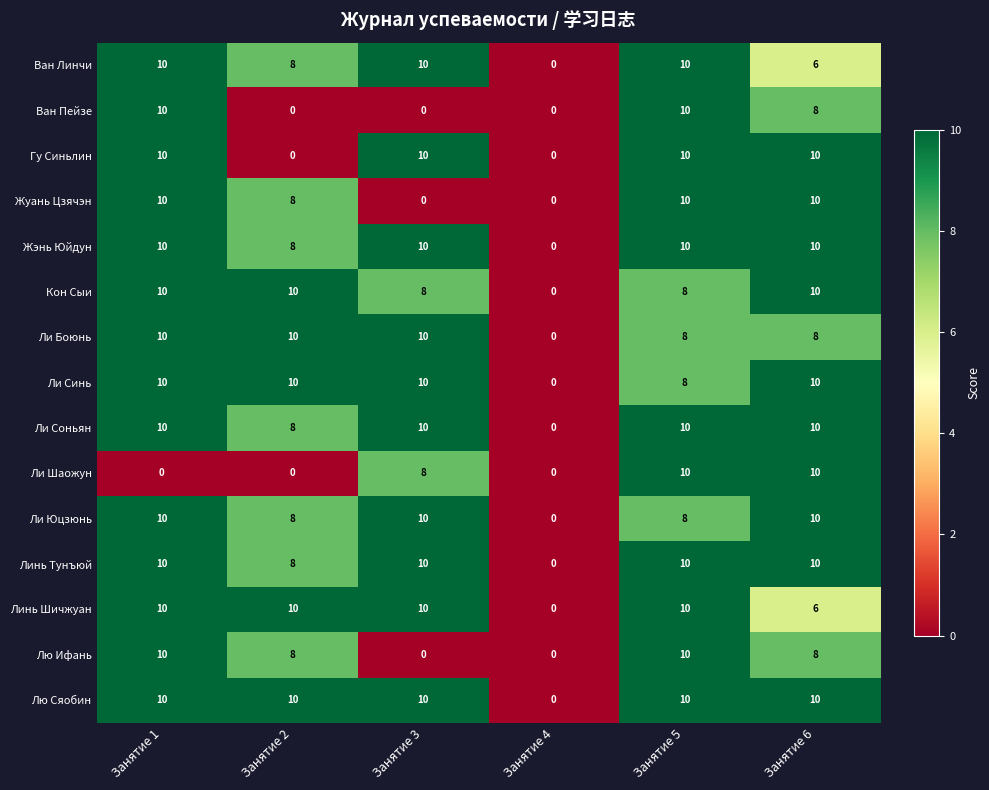

What is the highest value of the Линь Тунъюй series?

10